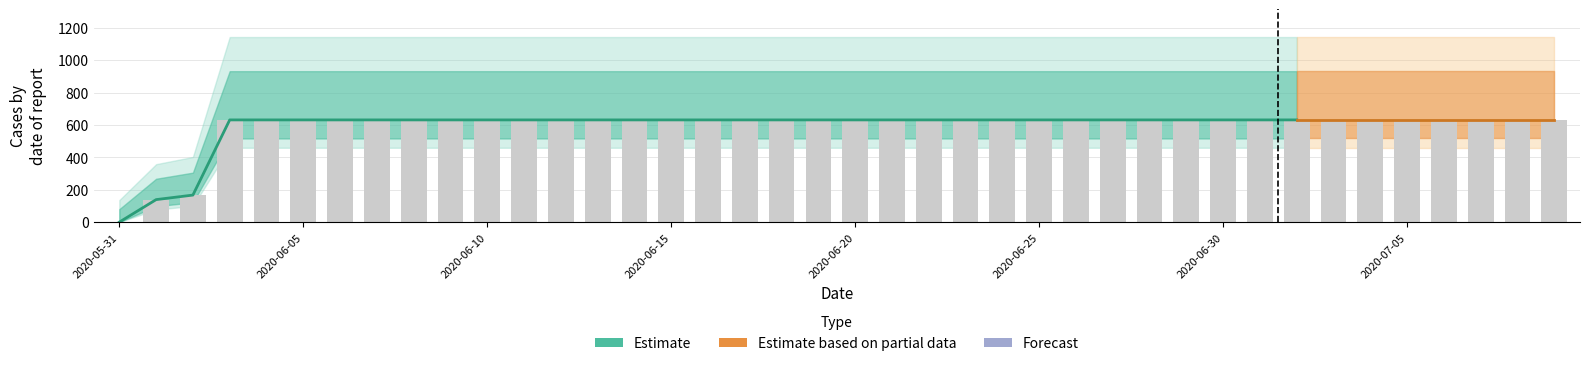

What value does the data have at 2020-06-06, to the nearest 100?

600